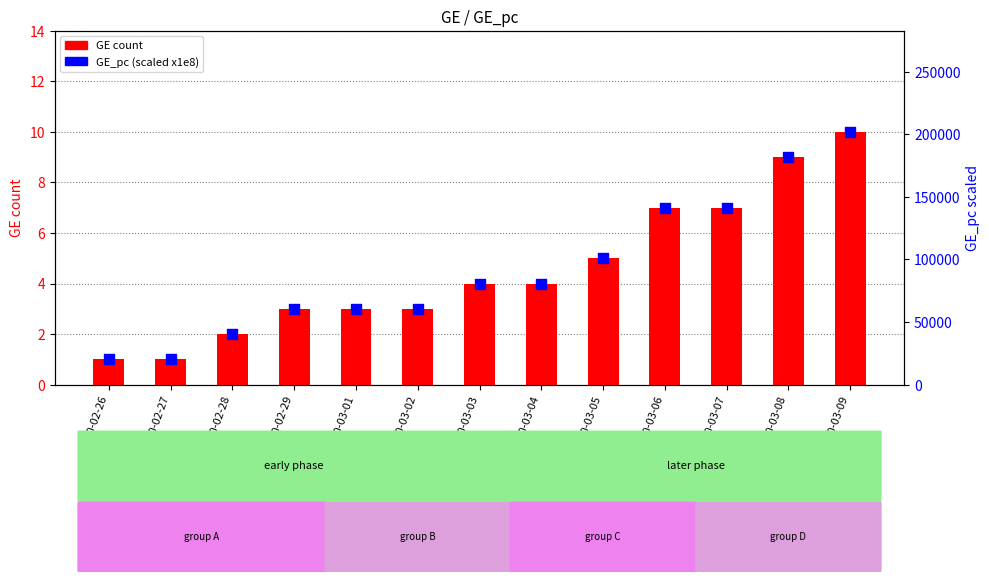

Which series has the largest Y range (max minus min)?

GE_pc (scaled)